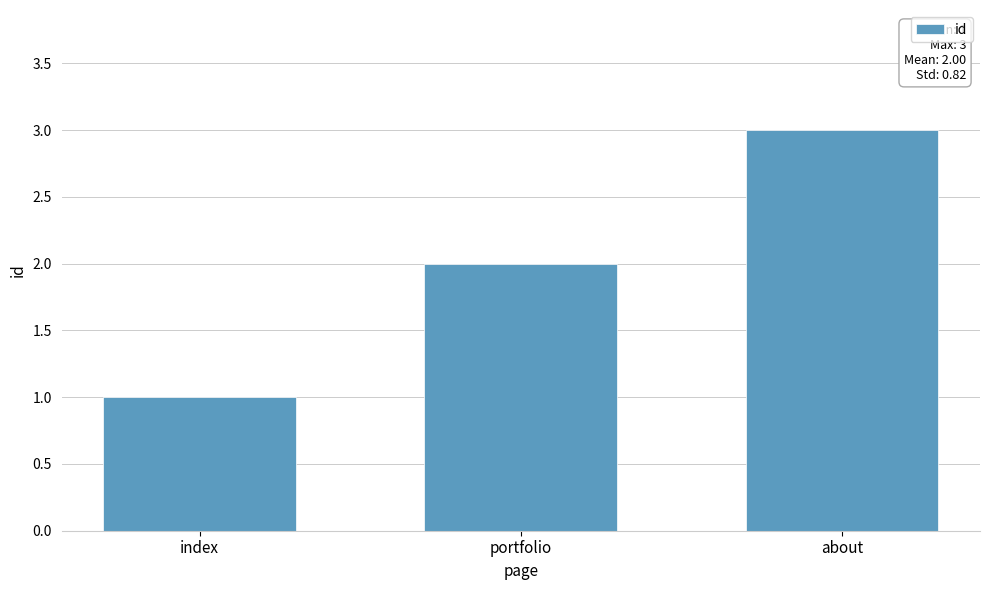

List the labels in order of value, smallest first.

index, portfolio, about